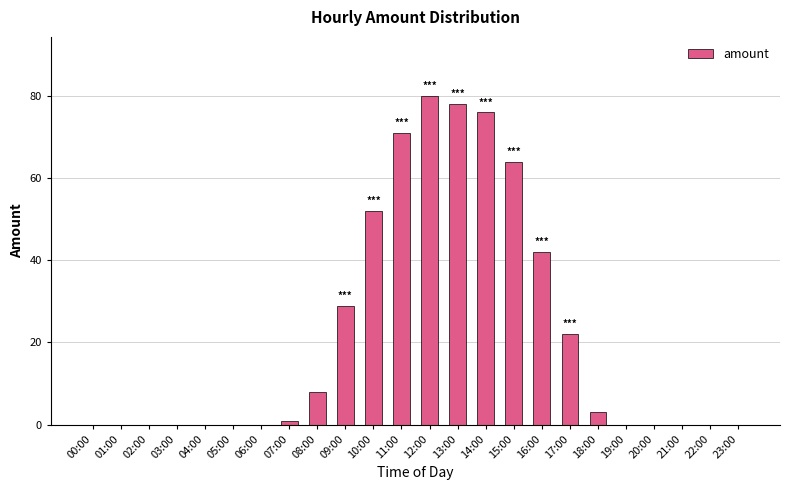

What is the sum of all values?

526